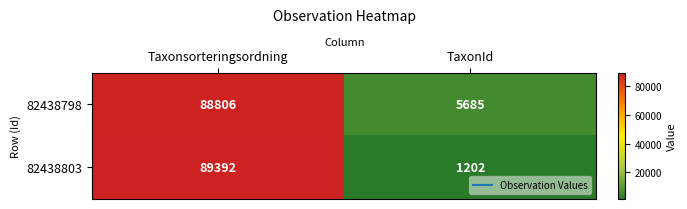

List the labels in order of 82438798 value, largest first.

Taxonsorteringsordning, TaxonId